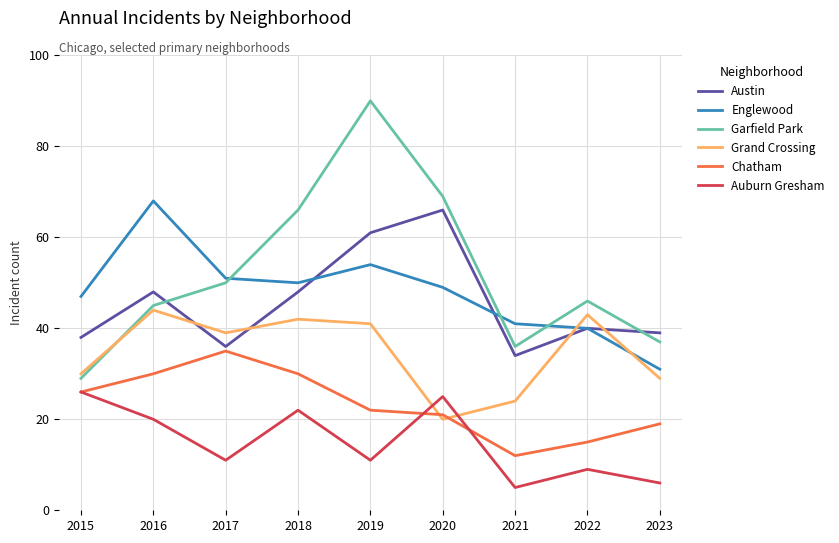

True or false: Grand Crossing has a value of 30 at 2015.

True